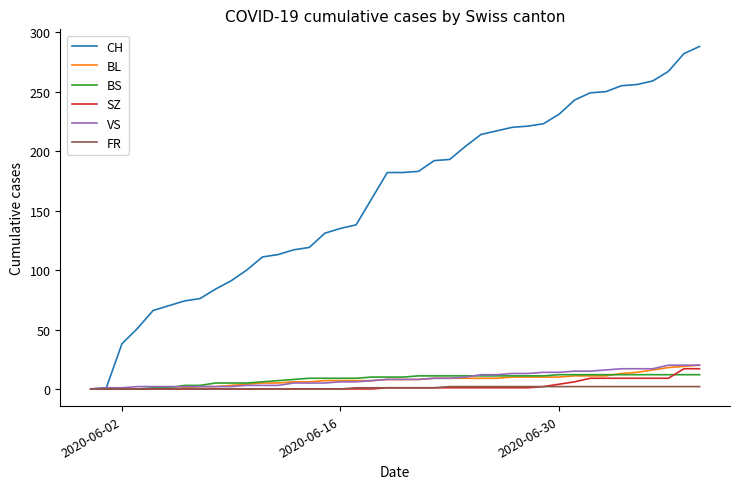

Which series has the widest spread of values?

CH